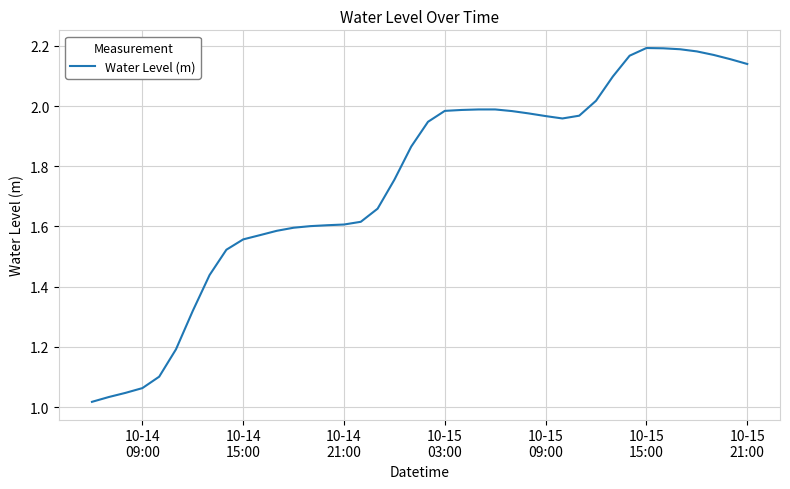

Reading left to right, transcribe all the data shown in this chart.

1.0	1.0	1.0	1.1	1.1	1.2	1.3	1.4	1.5	1.6	1.6	1.6	1.6	1.6	1.6	1.6	1.6	1.7	1.8	1.9	1.9	2.0	2.0	2.0	2.0	2.0	2.0	2.0	2.0	2.0	2.0	2.1	2.2	2.2	2.2	2.2	2.2	2.2	2.2	2.1